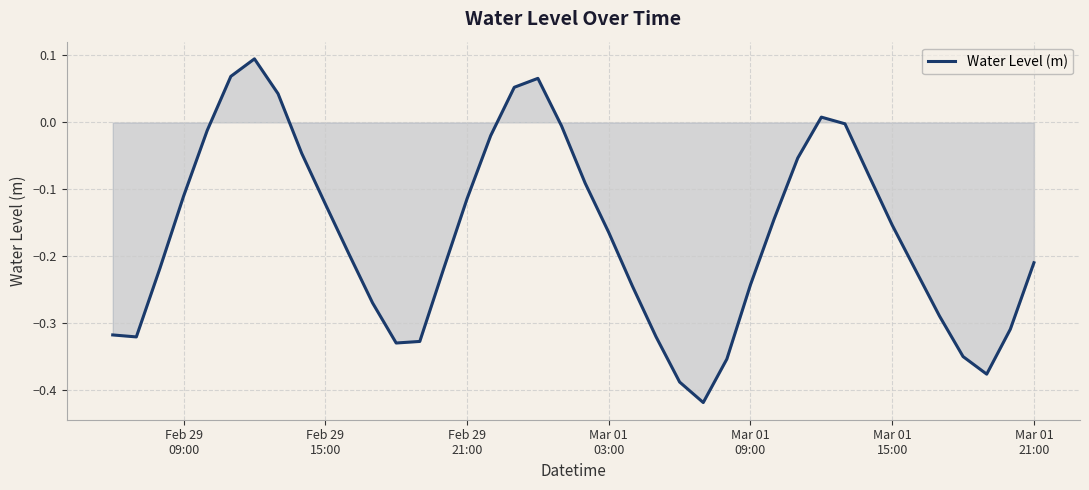

What is the difference between the maximum and minimum values?

0.5